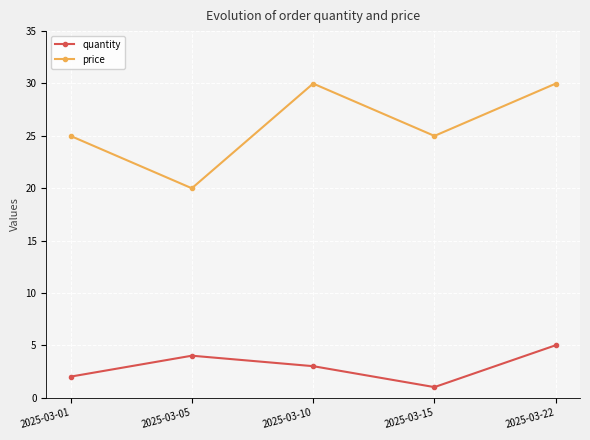

Where is the first local maximum for price?

2025-03-10